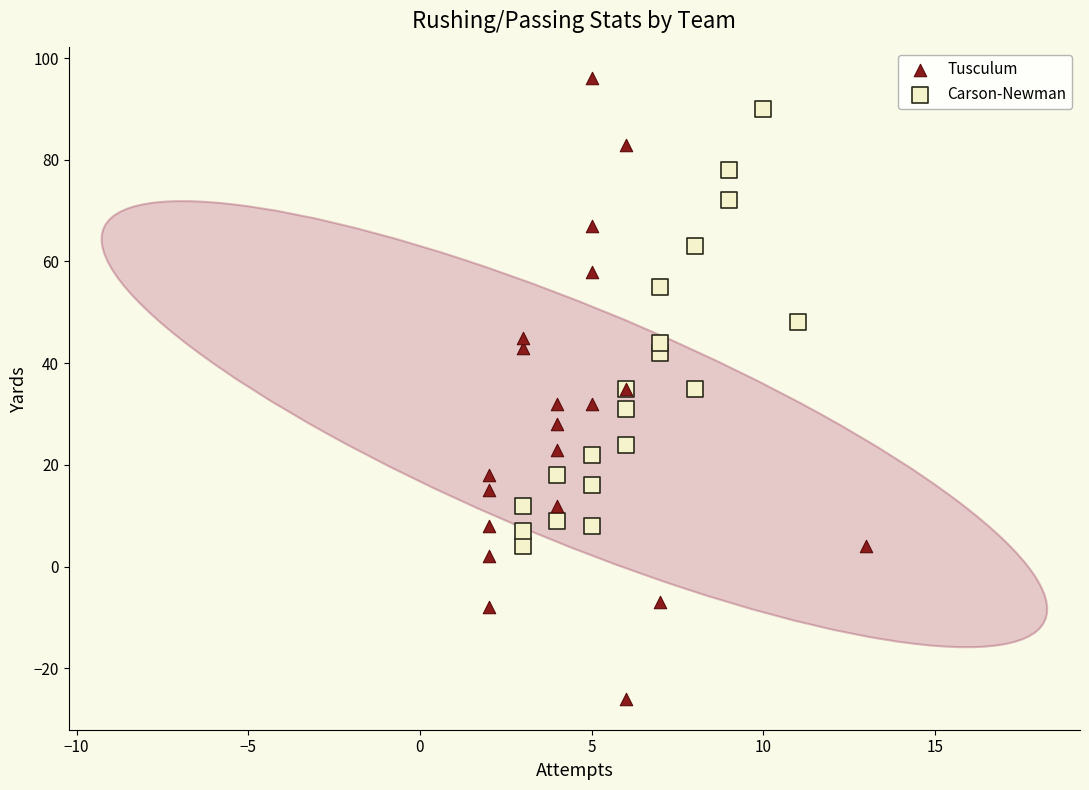

Which series has the widest spread of Y values?

Tusculum